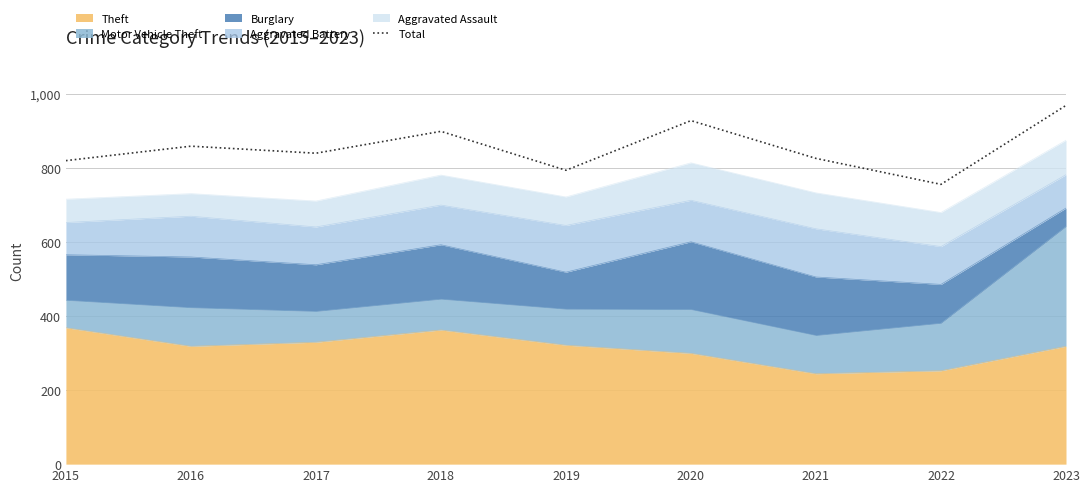

What is the value of the 8th point from the left?

755